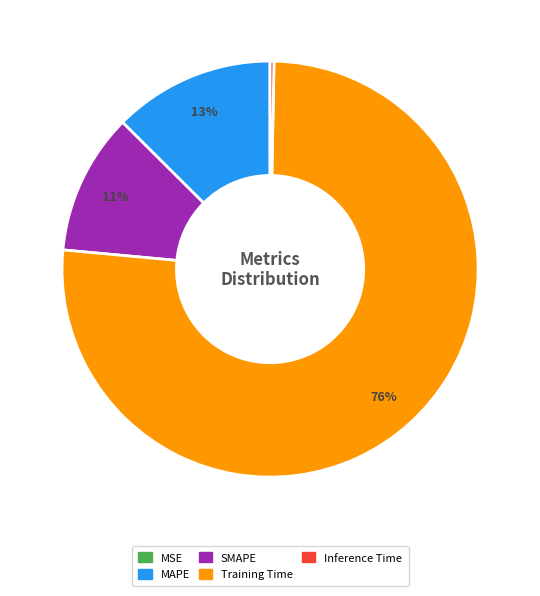

Do MAPE and Inference Time together represent more than half of the pie?

No